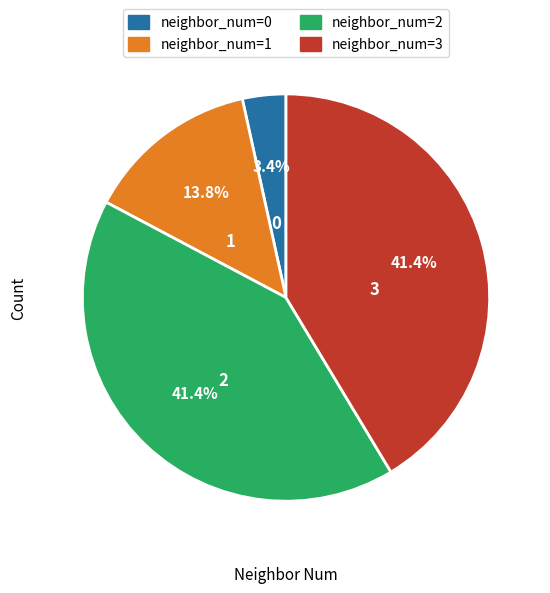

Is there a majority slice in this chart?

No